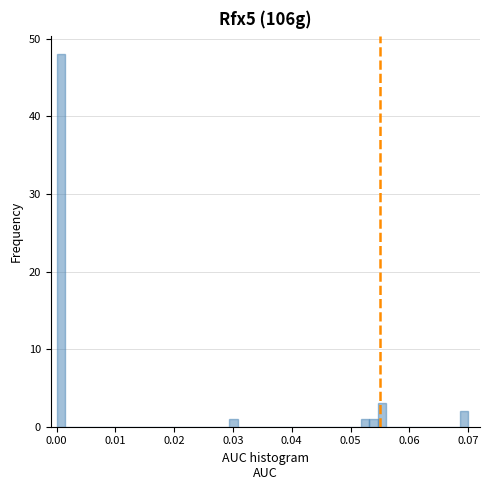

Read against the x-axis, roughly where is the centre of the tallest bar?

0.001